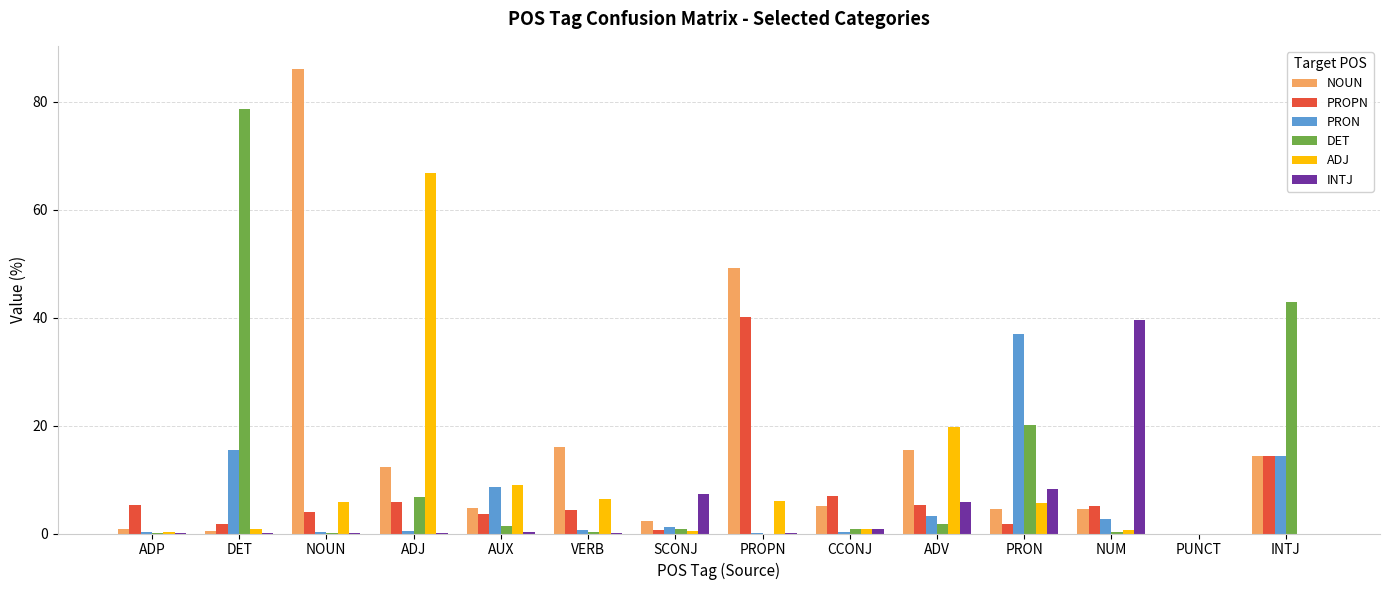

What is the total value across all series at INTJ?

85.7